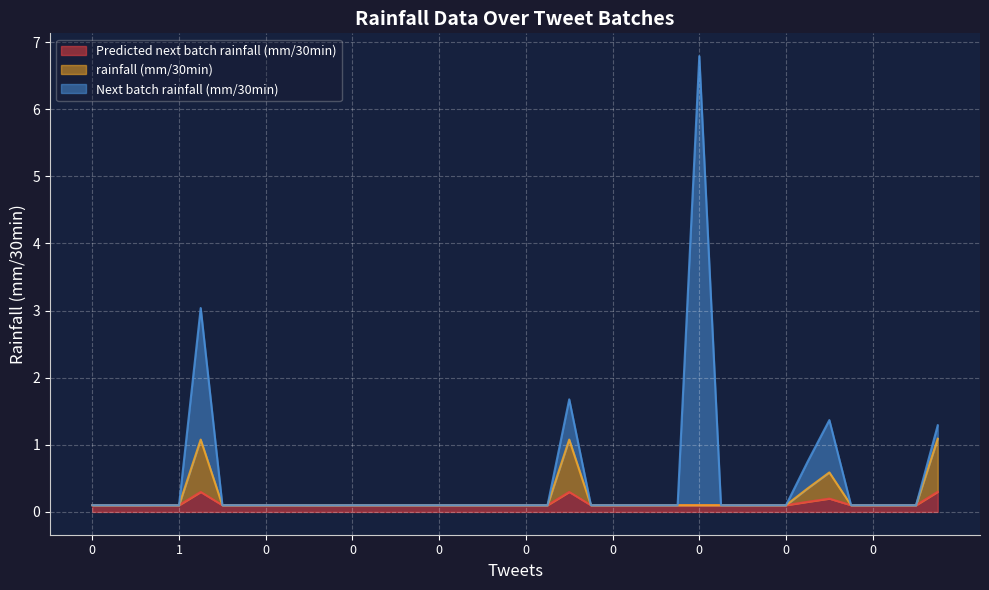

What is the lowest value of the Predicted next batch rainfall (mm/30min) series?

0.1